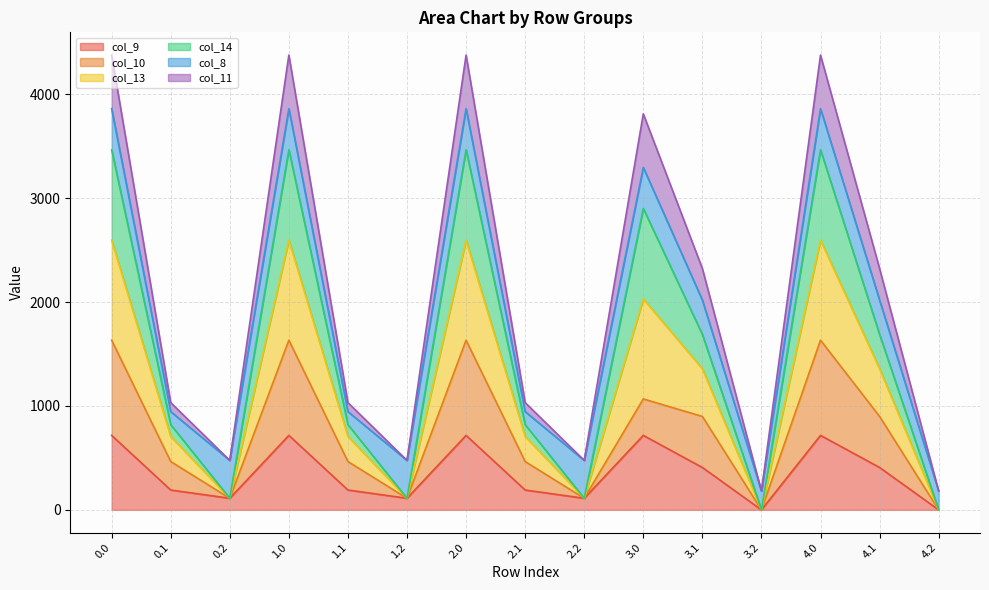

What is the highest value of the col_9 series?

716.9